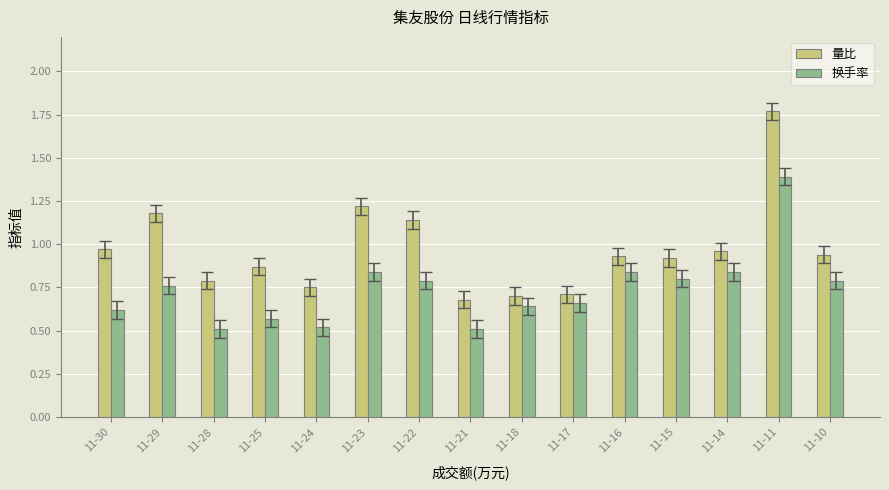

Count the 换手率 values in the range 0 to 1.

14